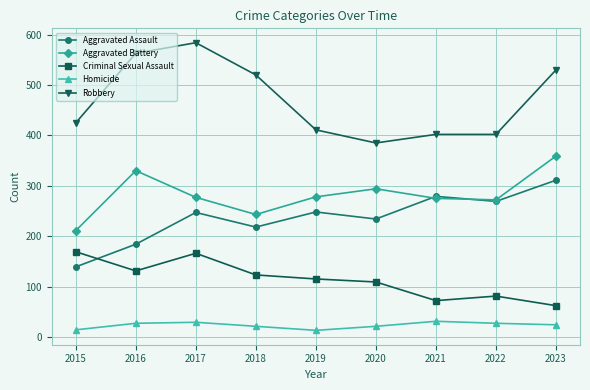

Which series has the largest range (max minus min)?

Robbery